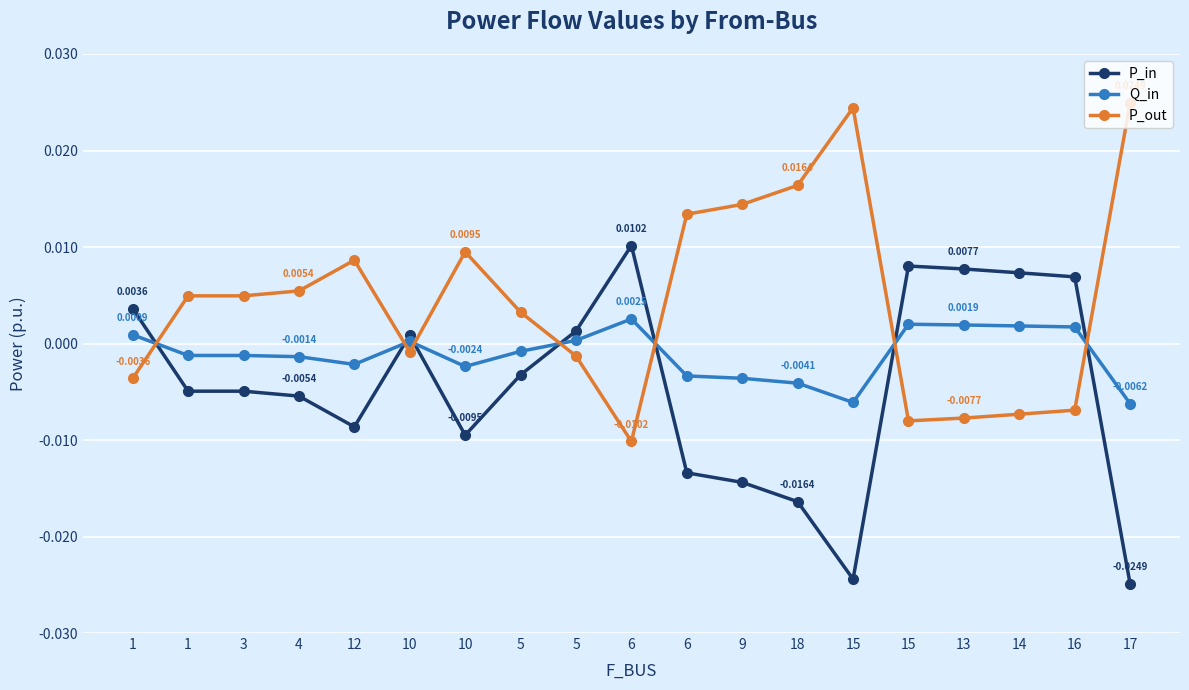

What is the label of the 18th point from the right?

1